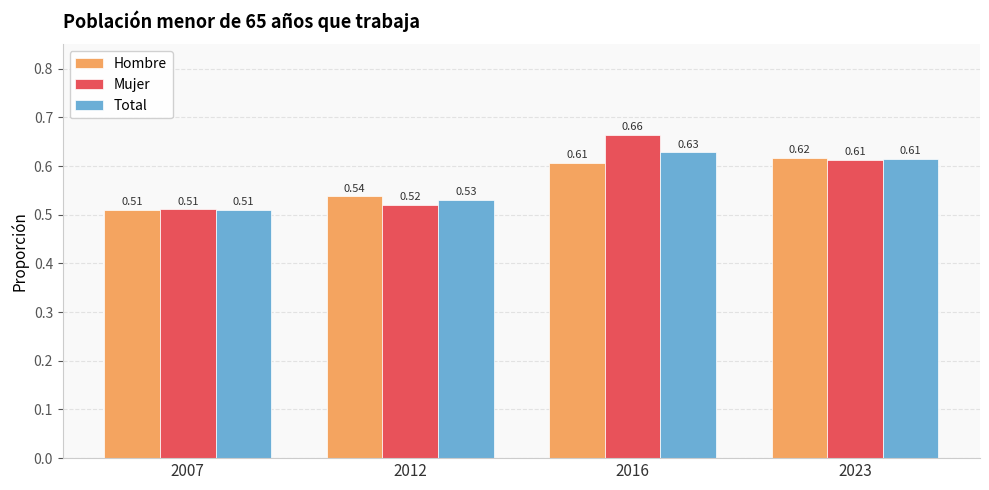

At which category is the sum across all series the highest?

2016